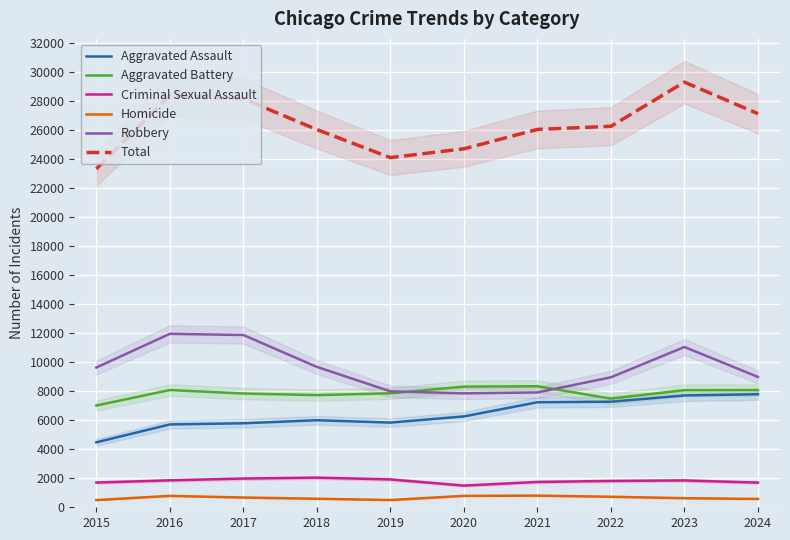

Reading left to right, what are all the values shown in this chart?

Aggravated Assault: 2015=4480	2016=5713	2017=5793	2018=6002	2019=5841	2020=6265	2021=7242	2022=7280	2023=7712	2024=7798
Aggravated Battery: 2015=7019	2016=8085	2017=7845	2018=7735	2019=7858	2020=8321	2021=8347	2022=7491	2023=8078	2024=8080
Criminal Sexual Assault: 2015=1705	2016=1856	2017=1981	2018=2043	2019=1920	2020=1494	2021=1746	2022=1816	2023=1850	2024=1700
Homicide: 2015=496	2016=786	2017=672	2018=588	2019=499	2020=787	2021=804	2022=725	2023=626	2024=576
Robbery: 2015=9638	2016=11960	2017=11880	2018=9681	2019=7995	2020=7855	2021=7919	2022=8963	2023=11054	2024=8989
Total: 2015=23338	2016=28400	2017=28171	2018=26049	2019=24113	2020=24722	2021=26058	2022=26275	2023=29320	2024=27143